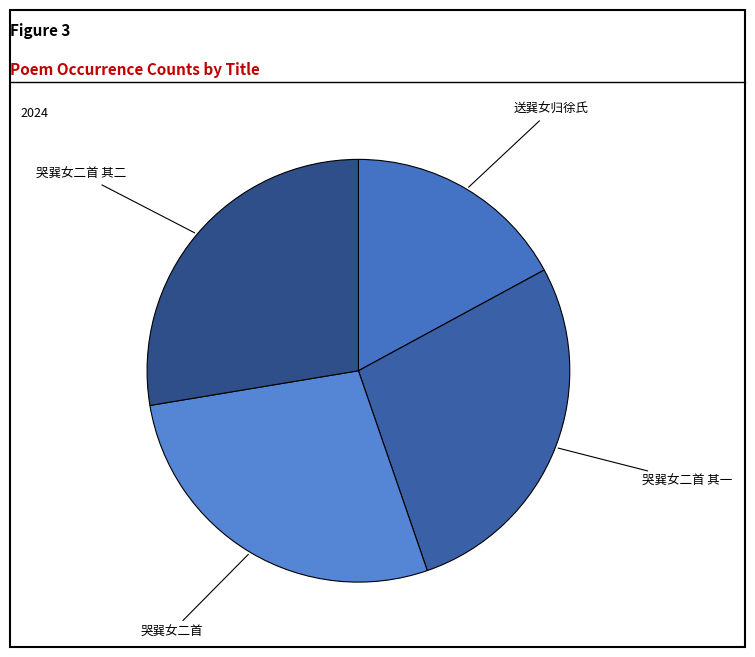

What is the ratio of the value at 哭巽女二首 其一 to the value at 哭巽女二首 其二?

1.0